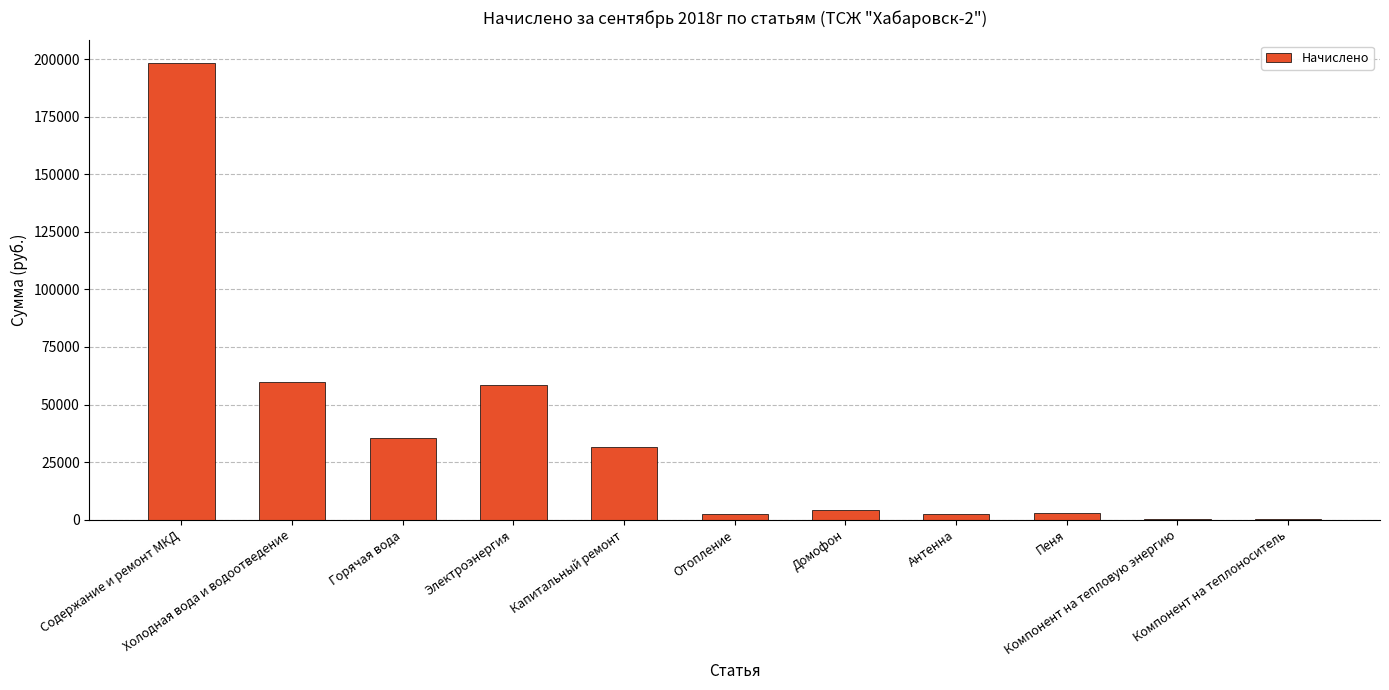

What is the greatest value displayed?

198214.0